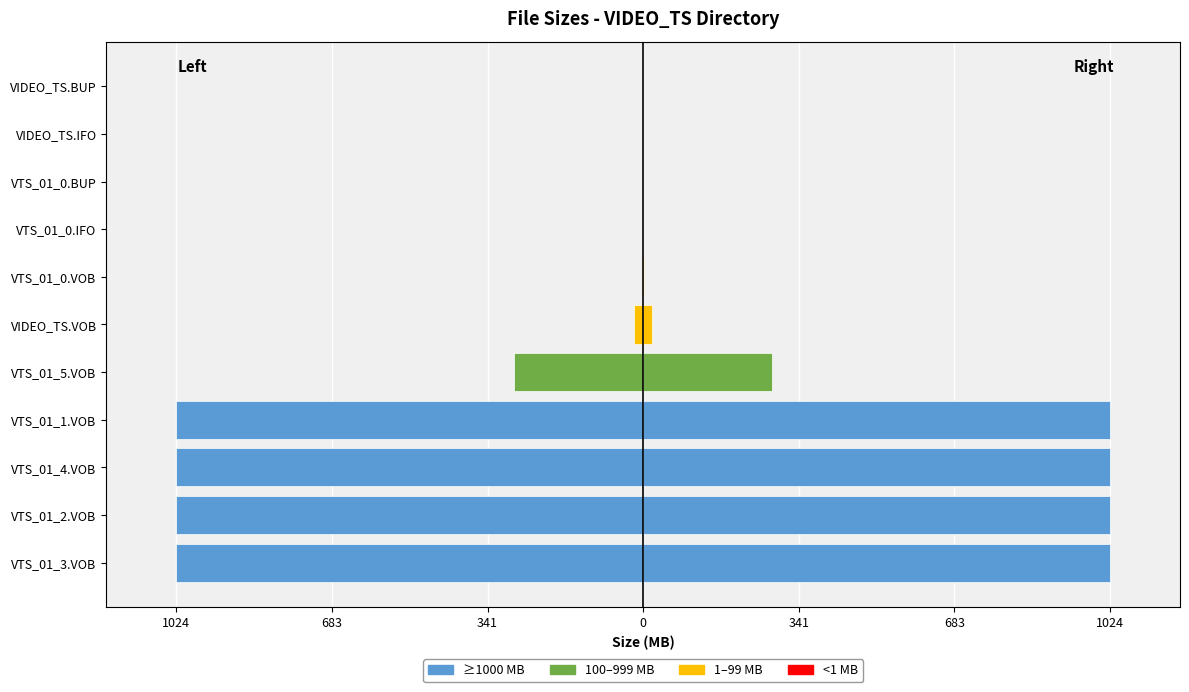

What is the greatest value displayed?

1024.0